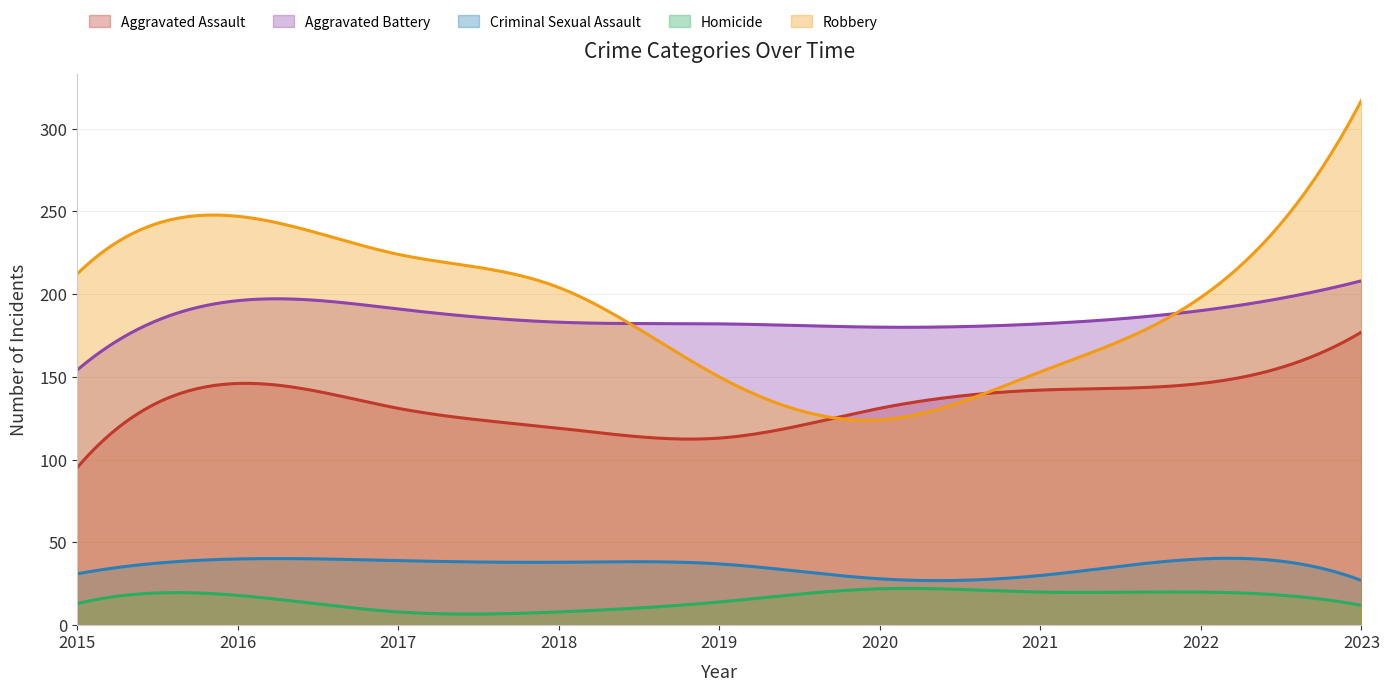

Reading left to right, list all the values displayed in this chart.

Aggravated Assault: 2015=95	2016=146	2017=131	2018=119	2019=113	2020=131	2021=142	2022=146	2023=177
Aggravated Battery: 2015=154	2016=196	2017=191	2018=183	2019=182	2020=180	2021=182	2022=190	2023=208
Criminal Sexual Assault: 2015=31	2016=40	2017=39	2018=38	2019=37	2020=28	2021=30	2022=40	2023=27
Homicide: 2015=13	2016=18	2017=8	2018=8	2019=14	2020=22	2021=20	2022=20	2023=12
Robbery: 2015=212	2016=247	2017=224	2018=204	2019=150	2020=124	2021=153	2022=198	2023=317